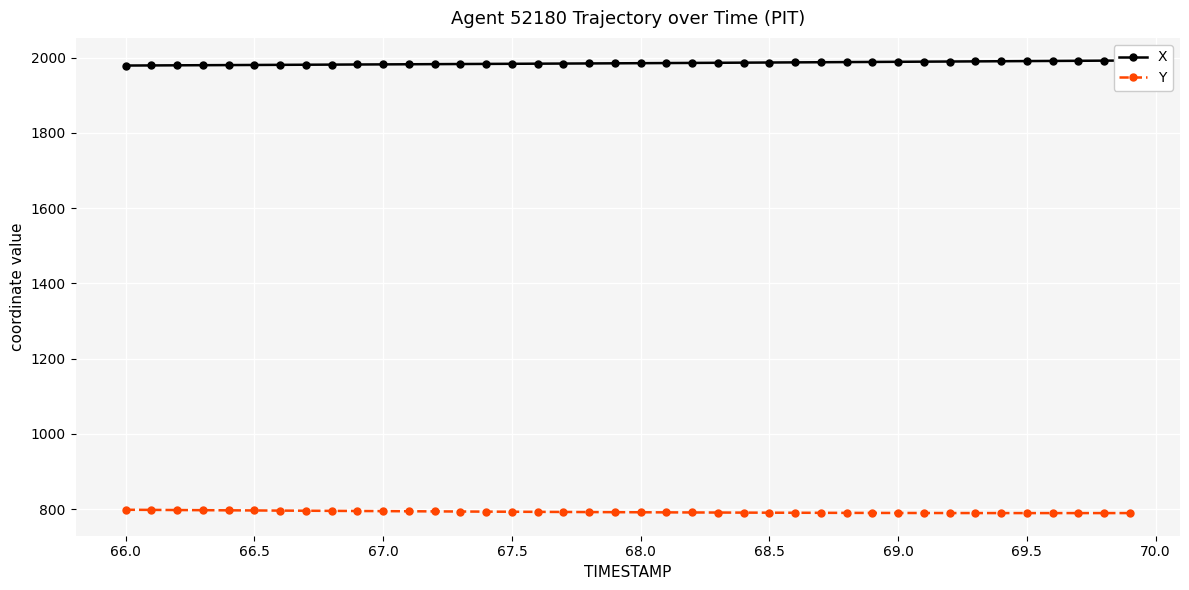

Reading left to right, list all the values displayed in this chart.

X: 1979.2	1979.5	1979.8	1980.1	1980.4	1980.7	1981.0	1981.3	1981.6	1981.9	1982.2	1982.5	1982.9	1983.2	1983.5	1983.8	1984.1	1984.4	1984.7	1985.1	1985.4	1985.8	1986.1	1986.5	1986.8	1987.2	1987.6	1988.0	1988.3	1988.7	1989.1	1989.5	1989.8	1990.2	1990.6	1991.0	1991.4	1991.8	1992.1	1992.5
Y: 798.4	798.0	797.7	797.3	796.9	796.6	796.2	795.8	795.5	795.1	794.8	794.4	794.1	793.8	793.4	793.1	792.8	792.6	792.3	792.0	791.7	791.5	791.3	791.0	790.8	790.6	790.5	790.3	790.1	790.0	789.9	789.8	789.7	789.6	789.6	789.6	789.6	789.6	789.6	789.6